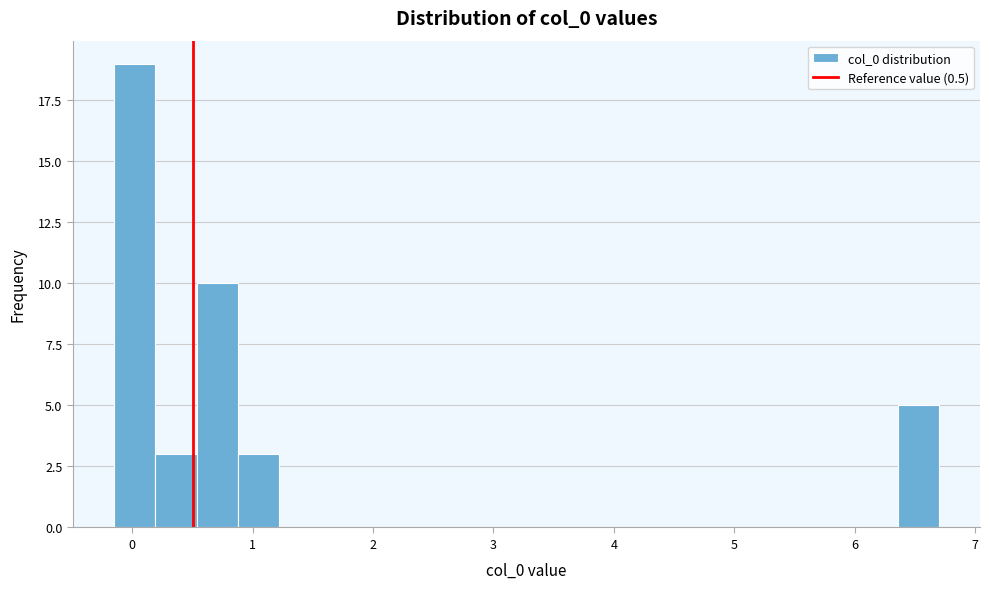

Read against the x-axis, roughly where is the centre of the tallest bar?

0.0